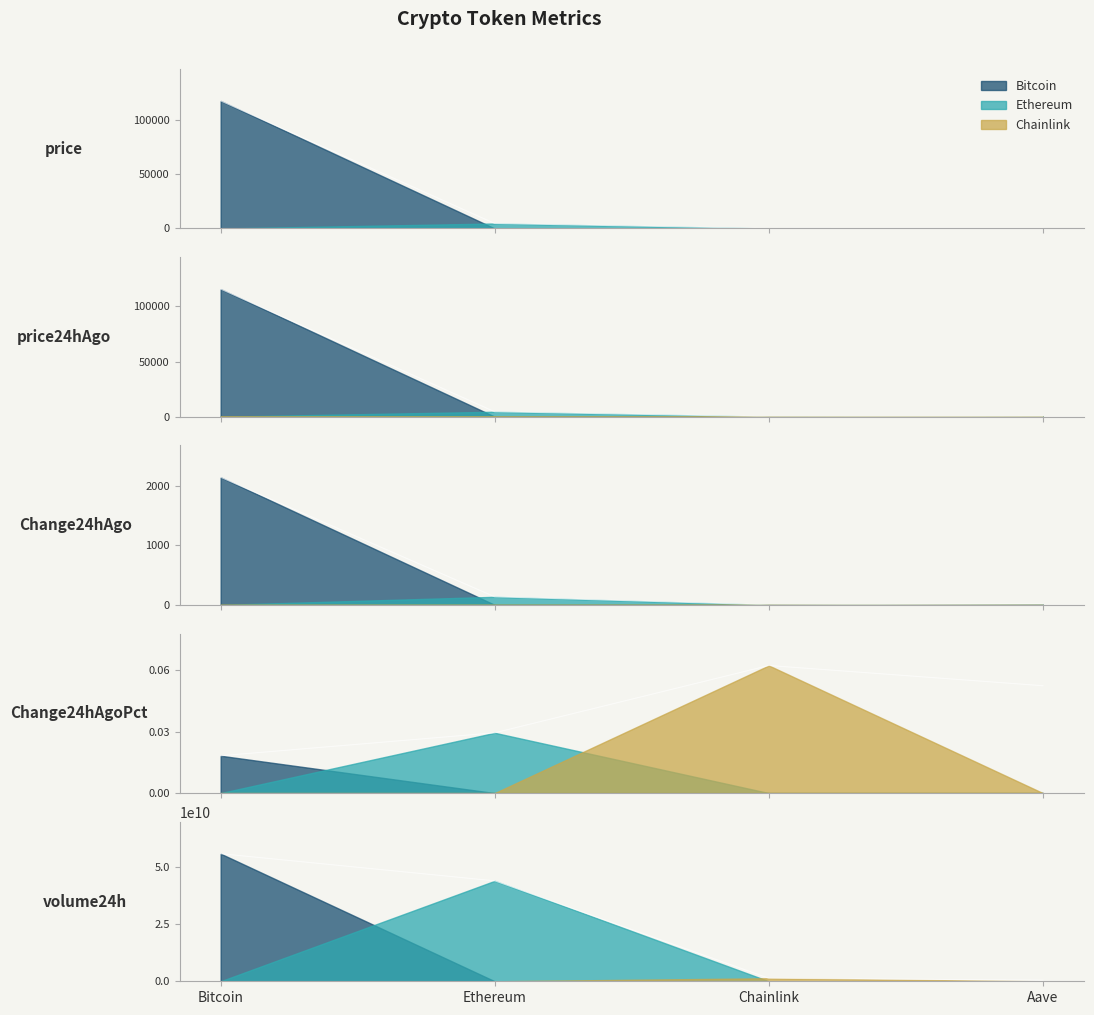

Which series changed the most between Ethereum and Aave?

volume24h